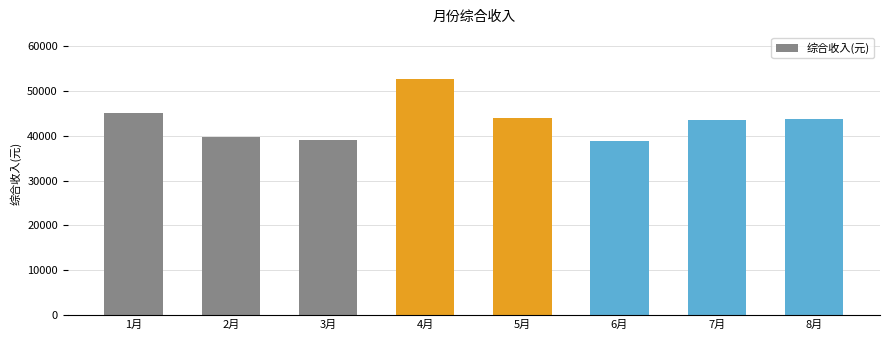

True or false: the data shows 39691.0 at 2月.

True